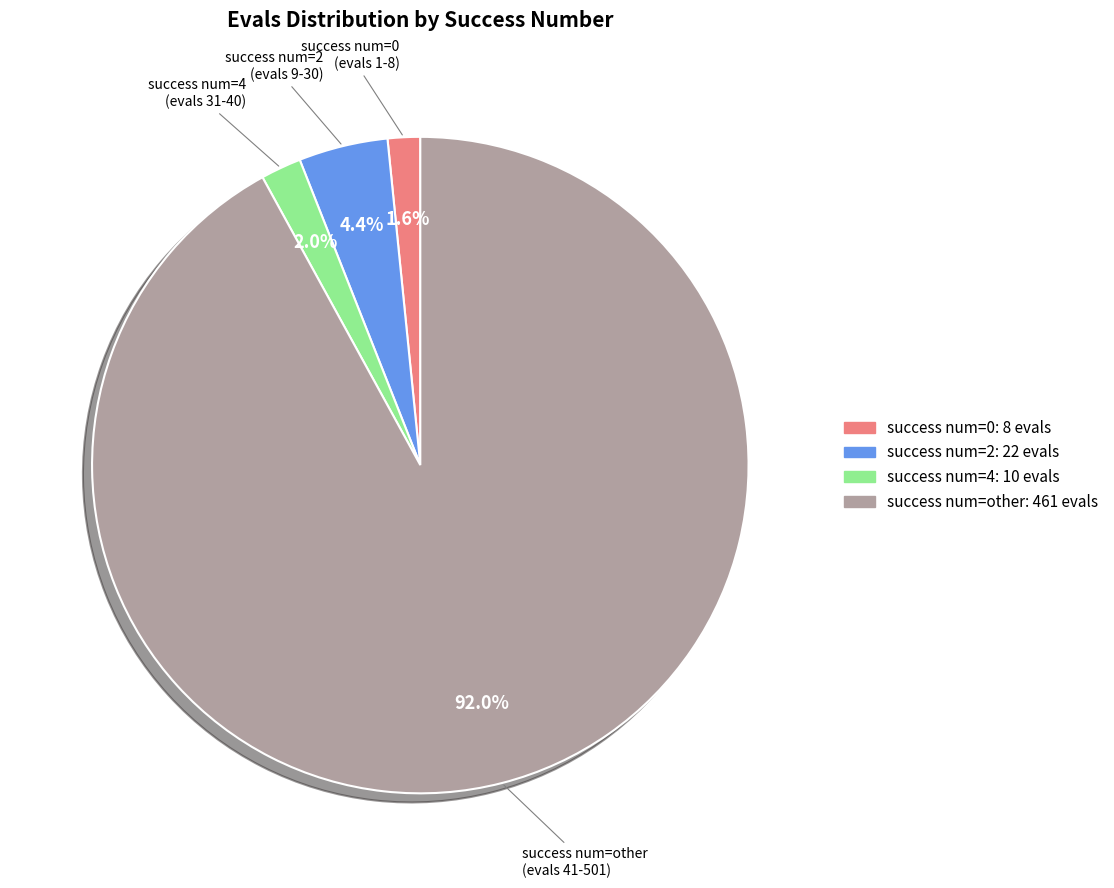

Is there any slice that represents more than half of the pie?

Yes